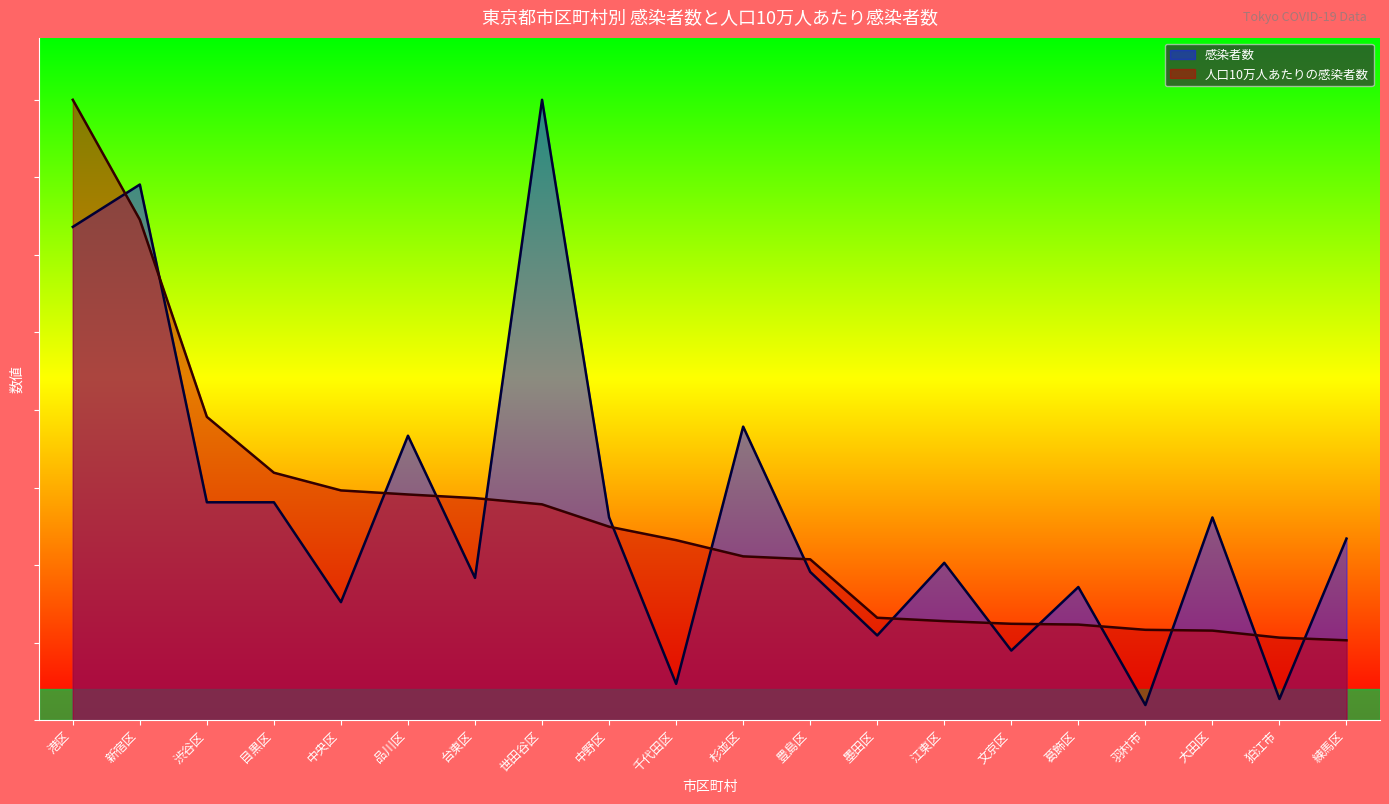

What is the approximate value of 人口10万人あたりの感染者数 at 葛飾区?

30.8